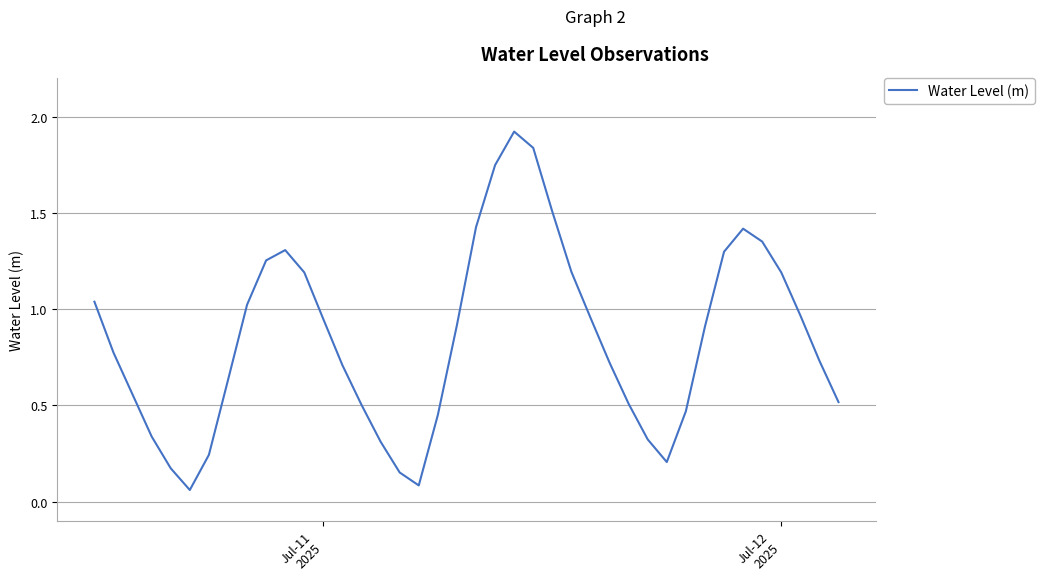

What is the greatest value displayed?

1.9